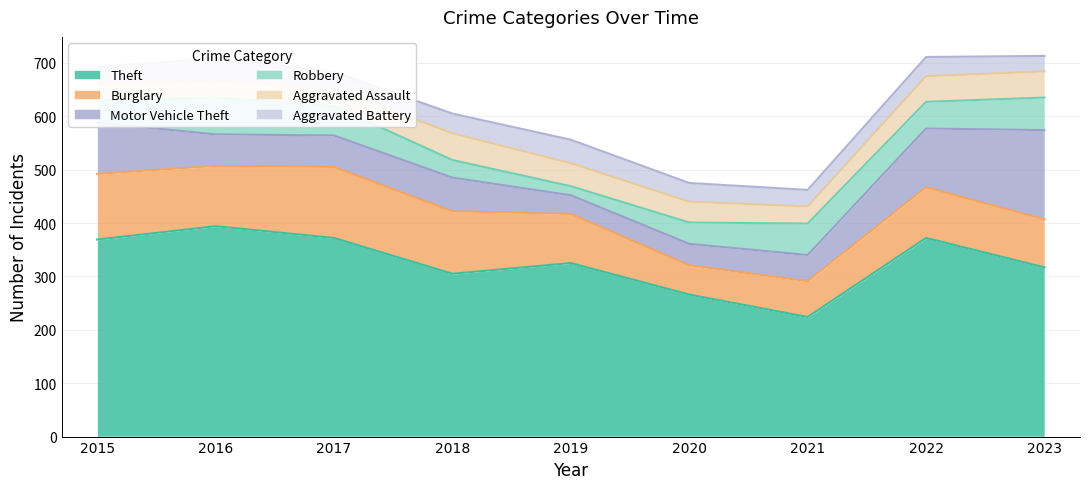

What is the difference between the highest and lowest values at 2019?

308